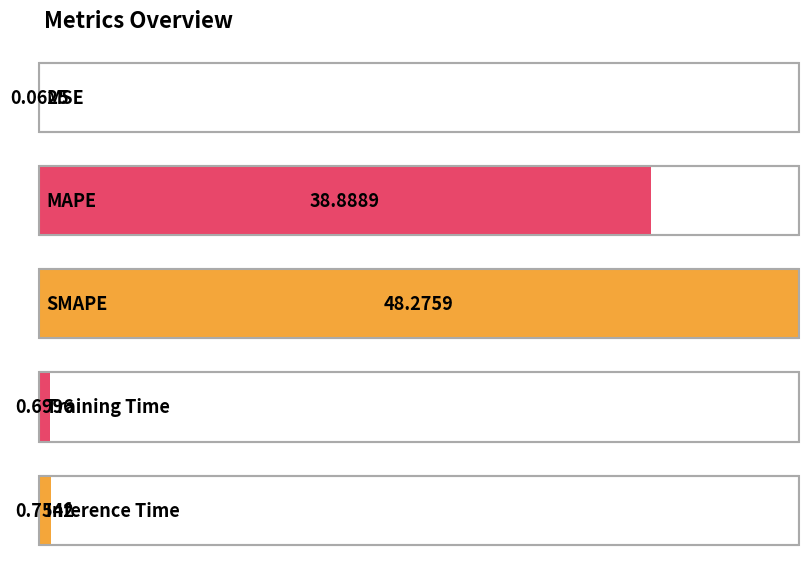

The value at MAPE is 22.6. True or false?

False